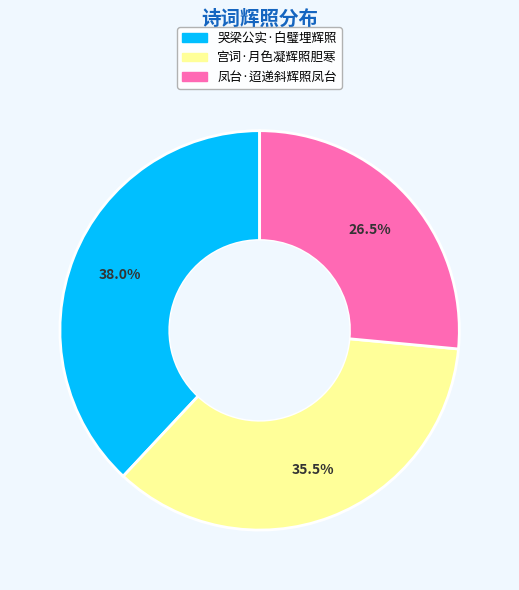

To the nearest percent, what is the difference between the largest and smallest slice percentages?

12%